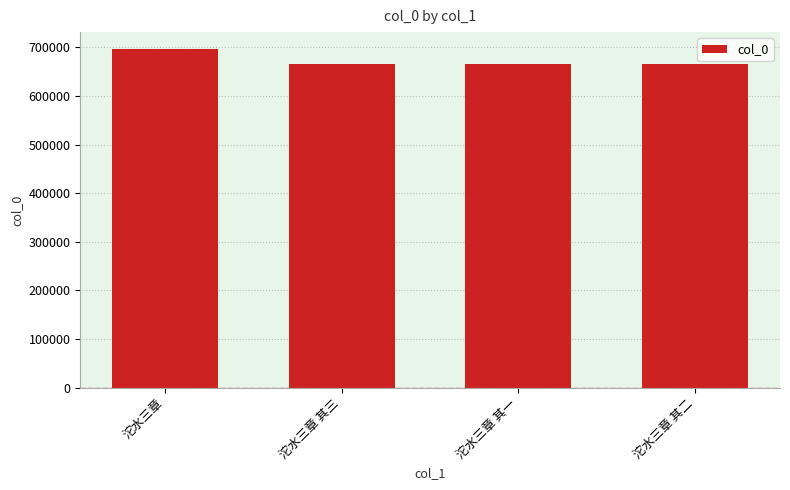

Where is the data nearest to the value 681046?

沱水三章 其三